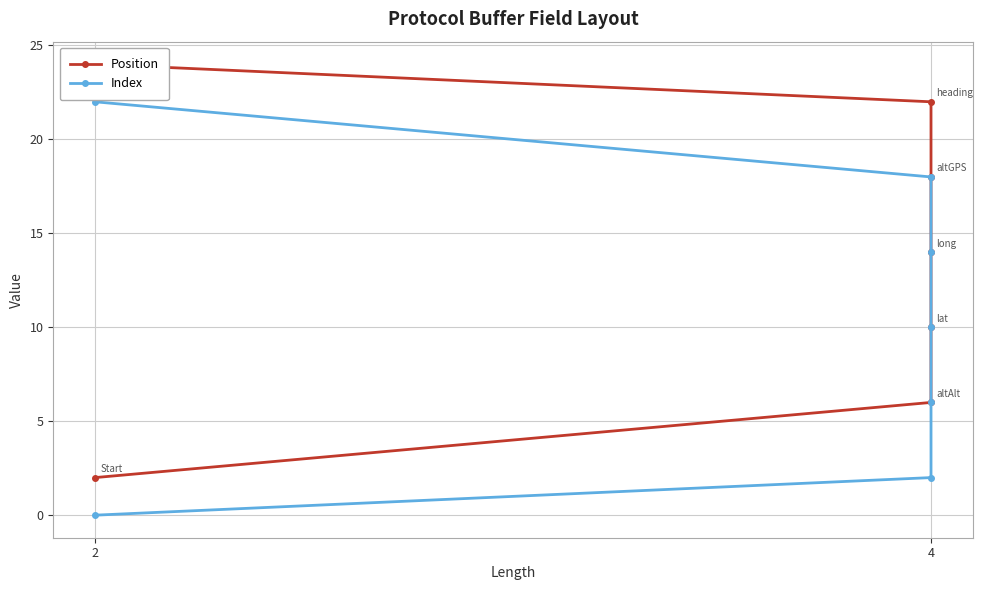

Does the chart display data point markers on the line(s)?

Yes